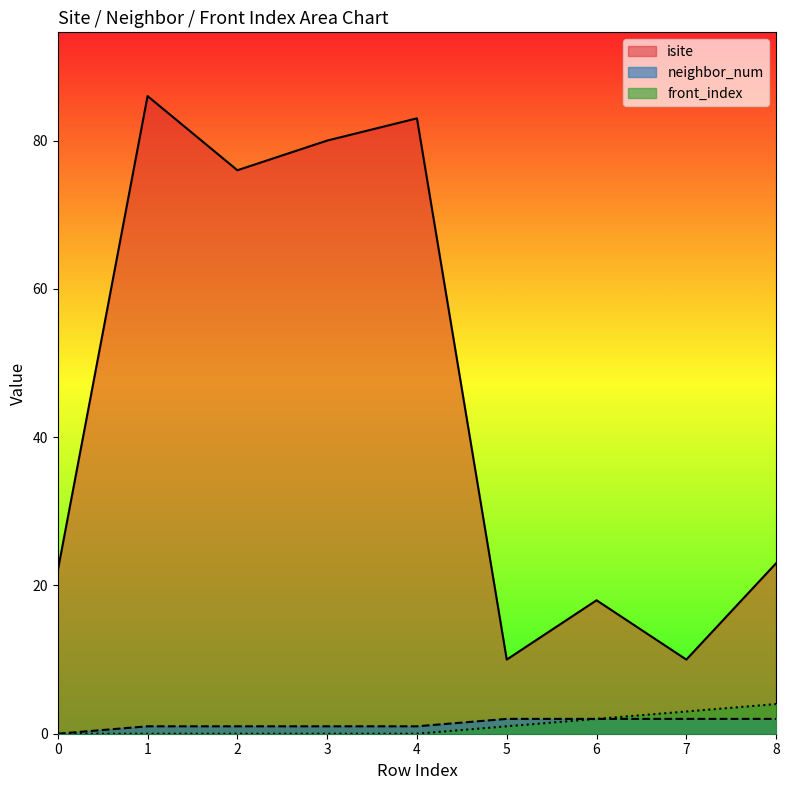

How many lines are shown in the chart?

3